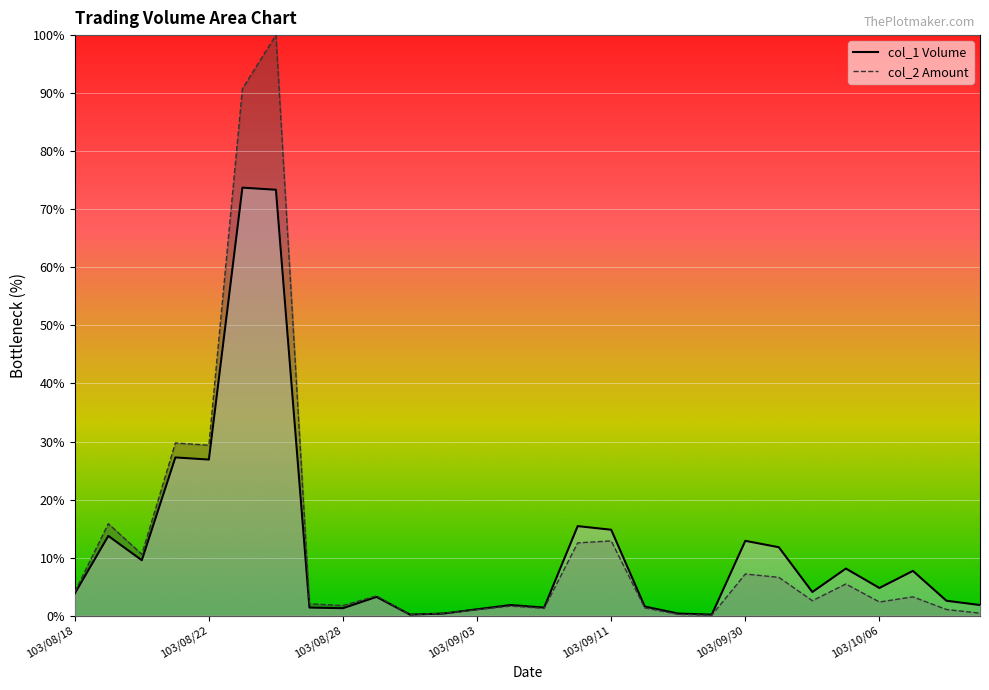

What is the label of the 20th point from the right?

103/08/28